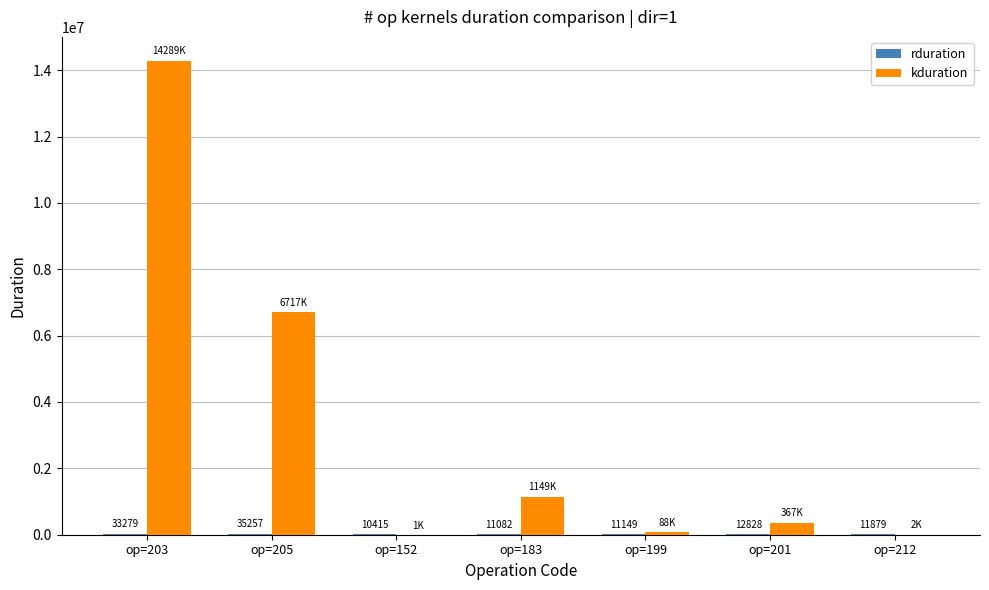

Which series has the widest spread of values?

kduration